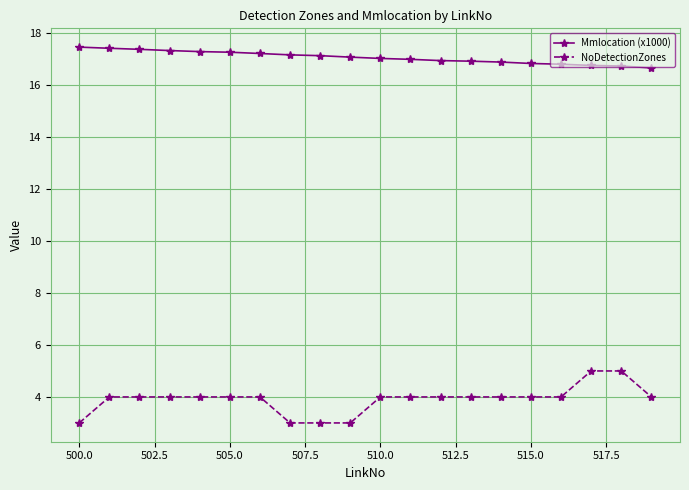

Rank the series by their average value, from lowest to highest.

NoDetectionZones, Mmlocation (x1000)